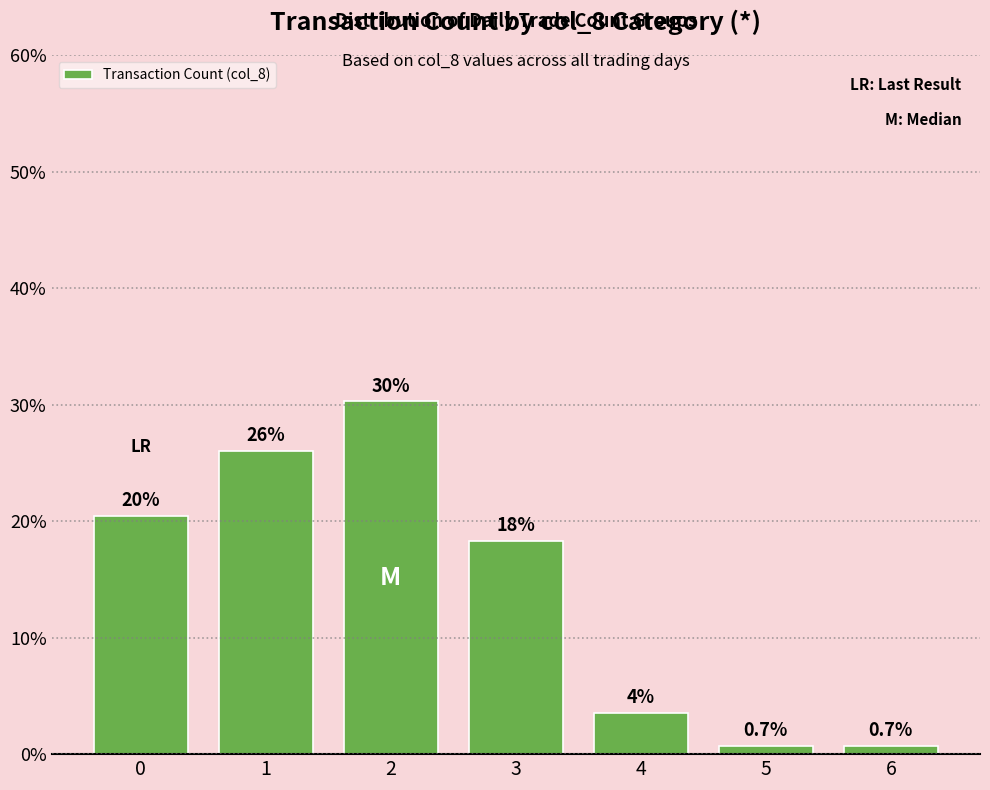

Is it true that the value at 2 is 30.3?

True